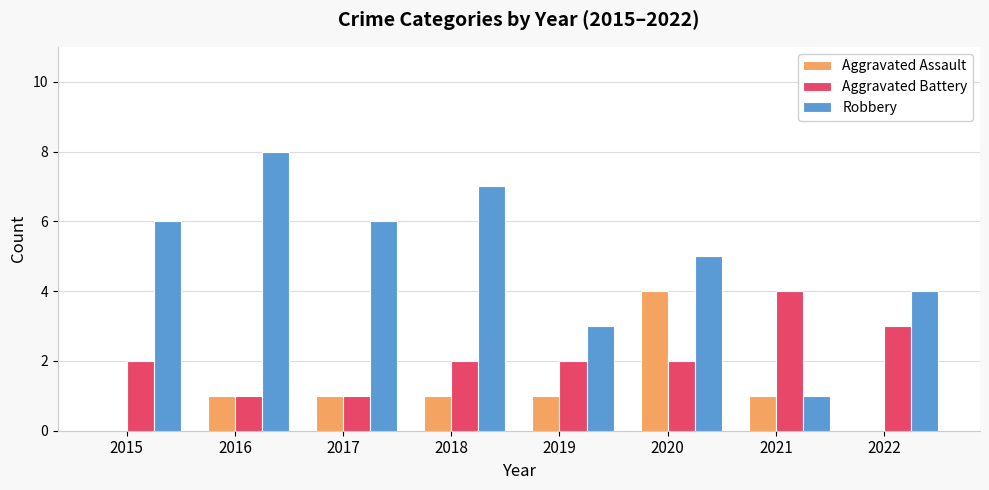

Read the Robbery value at 2015.

6